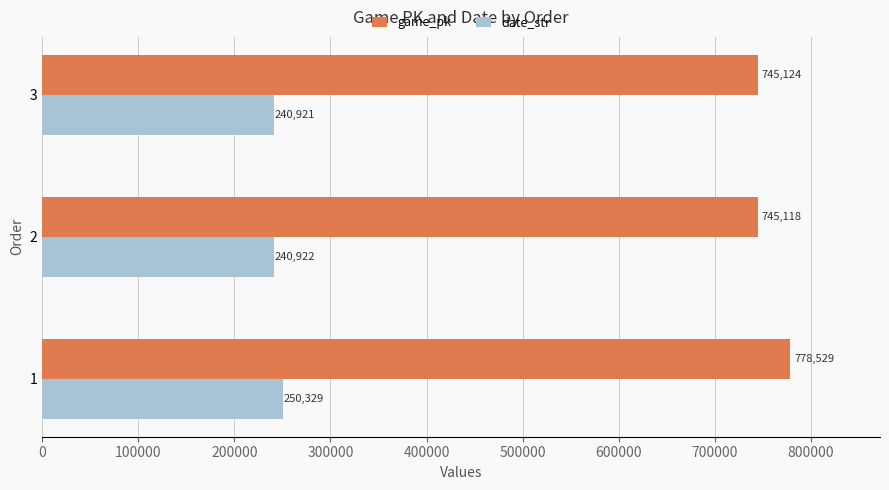

At how many categories does at least one series exceed 282066?

3